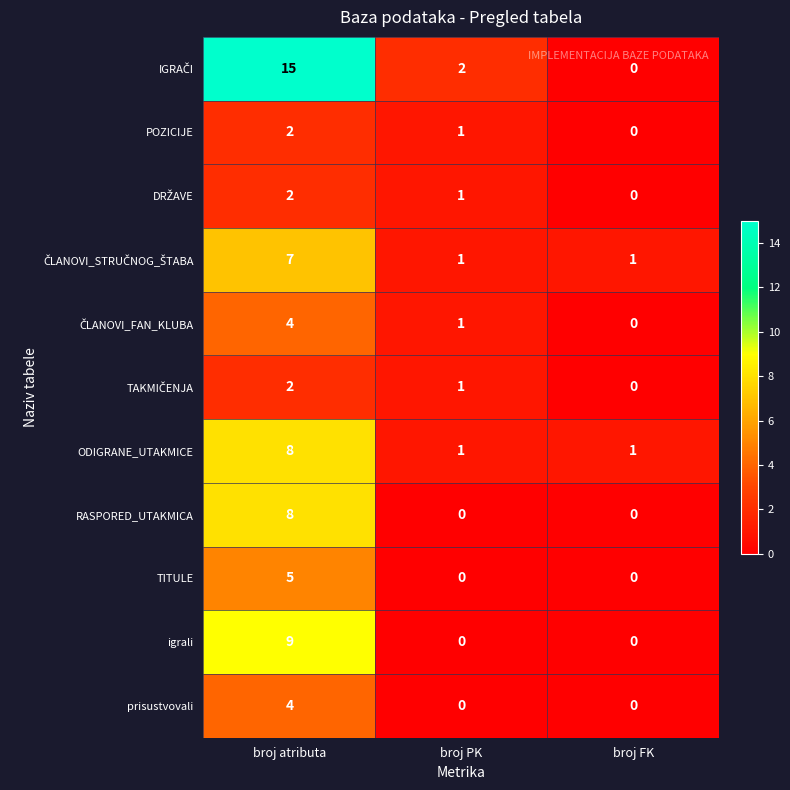

Count the number of data series in this chart.

11